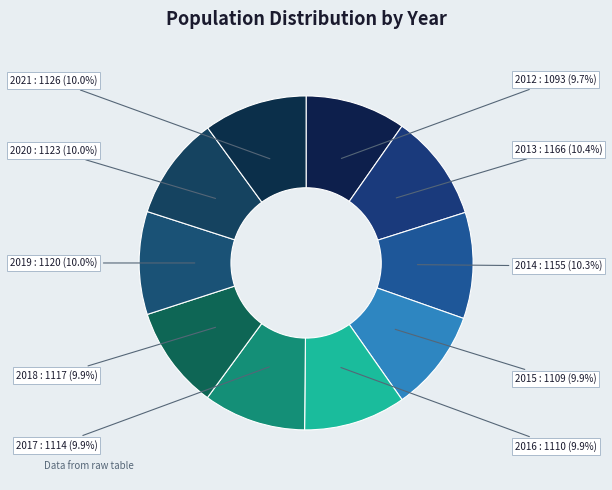

What is the ratio of the value at 2017 to the value at 2016?

1.0